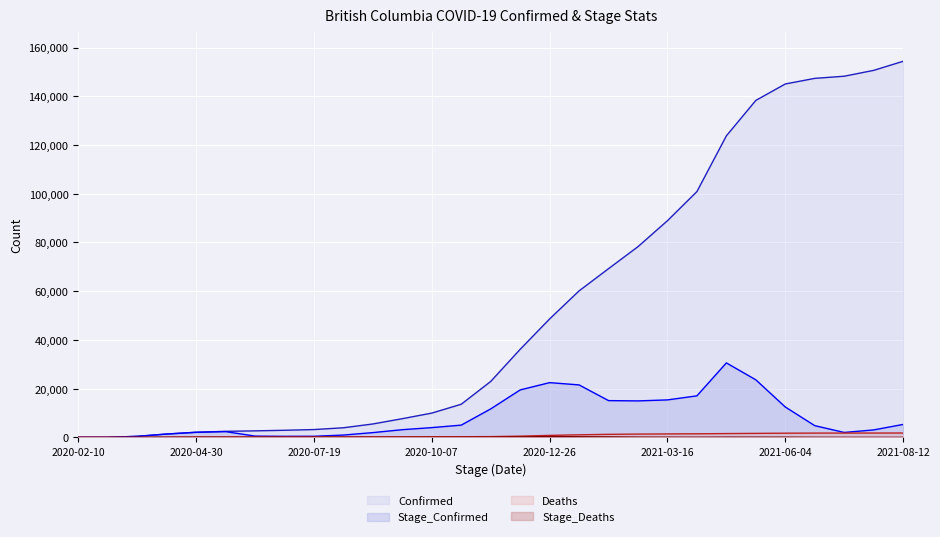

Reading right to left, extract all data points from this chart.

Confirmed (line): 154362	150631	148228	147346	145049	138304	123758	100880	88929	78278	69245	60117	48609	36132	22945	13588	9956	7663	5496	3934	3198	2904	2669	2467	2112	1370	424	8	4
Stage_Confirmed (line): 5305	3054	2015	4801	12462	23611	30563	17037	15372	14960	15083	21525	22459	19466	11679	5019	3998	3149	1948	943	447	418	515	2356	2062	1356	421	8	4
Deaths (line): 1779	1772	1760	1747	1710	1634	1554	1463	1407	1338	1240	1047	808	492	299	259	244	220	204	195	189	174	167	149	111	50	10	0	0
Stage_Deaths (line): 7	12	13	37	76	80	91	56	69	98	193	239	316	193	40	15	24	16	9	6	15	7	18	38	61	40	10	0	0